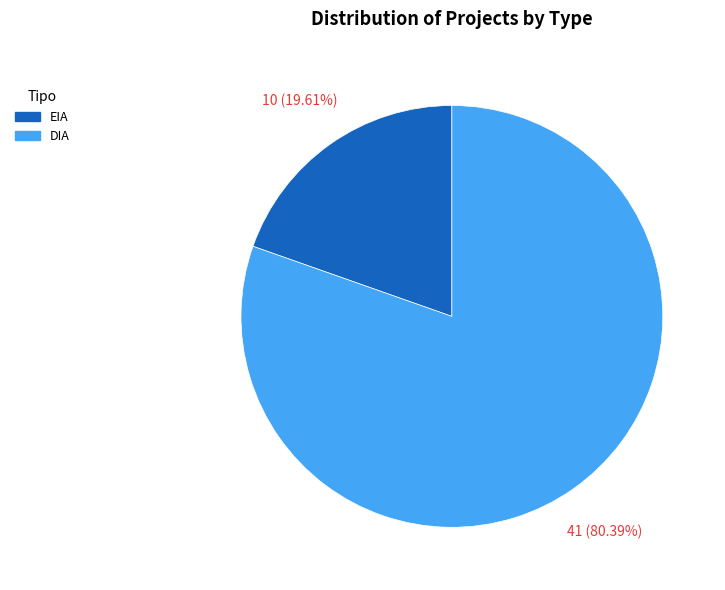

To the nearest percent, what percentage of the pie is EIA?

20%